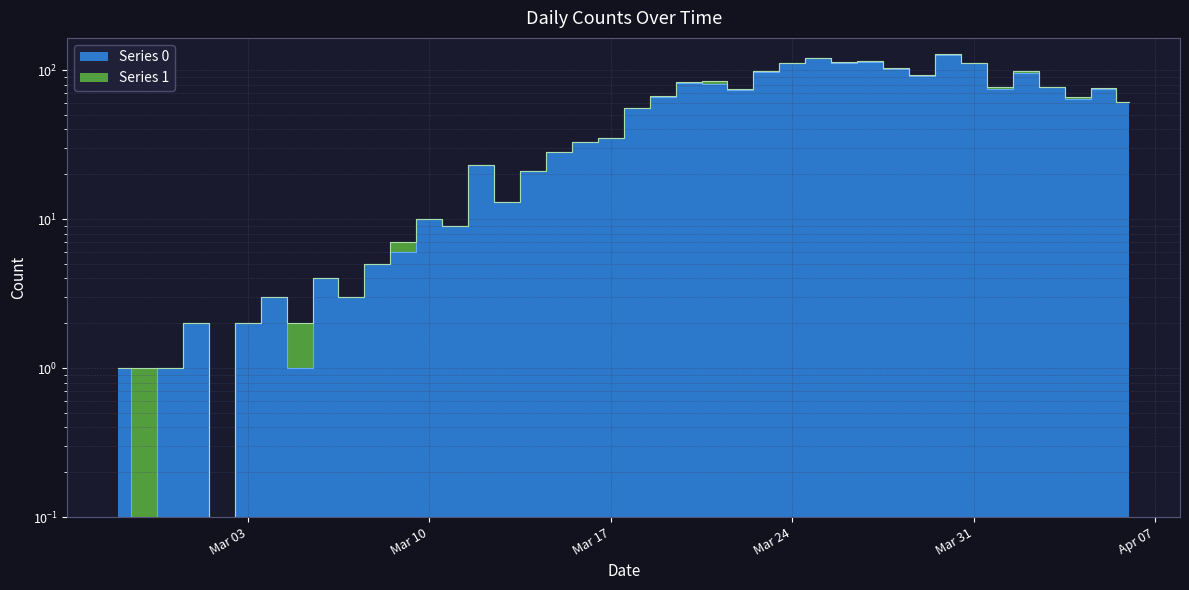

What is the difference between the values at 2020-02-27 and 2020-03-11?

8